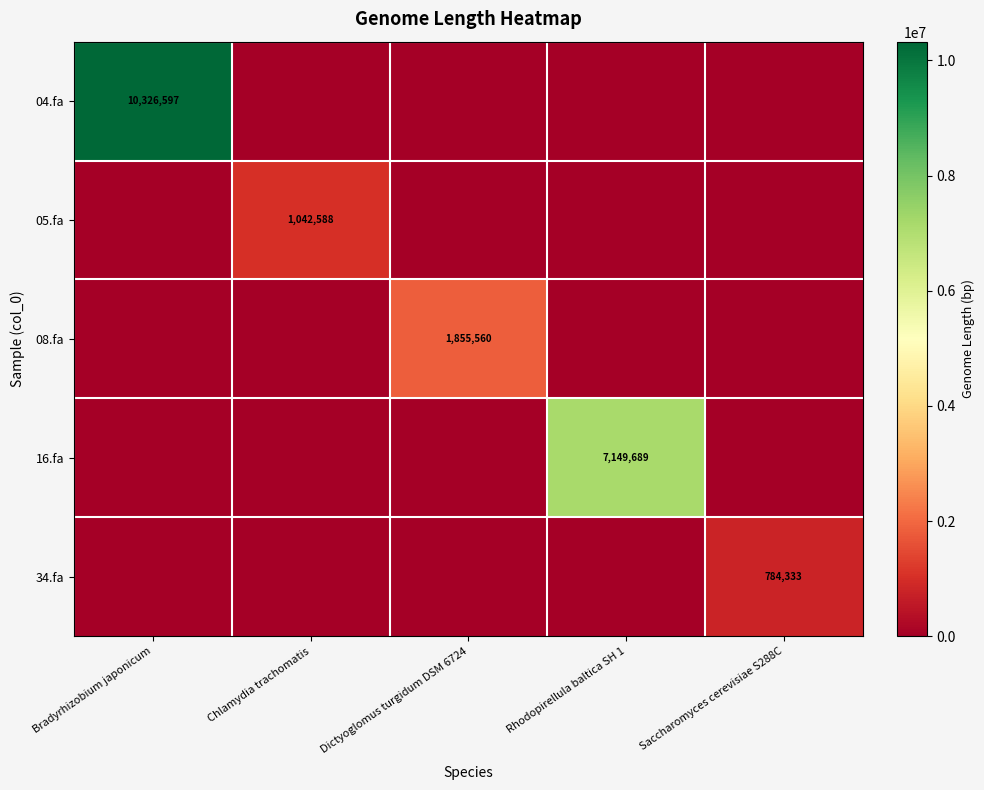

Is it true that 05.fa equals 1042588 at Chlamydia trachomatis?

True